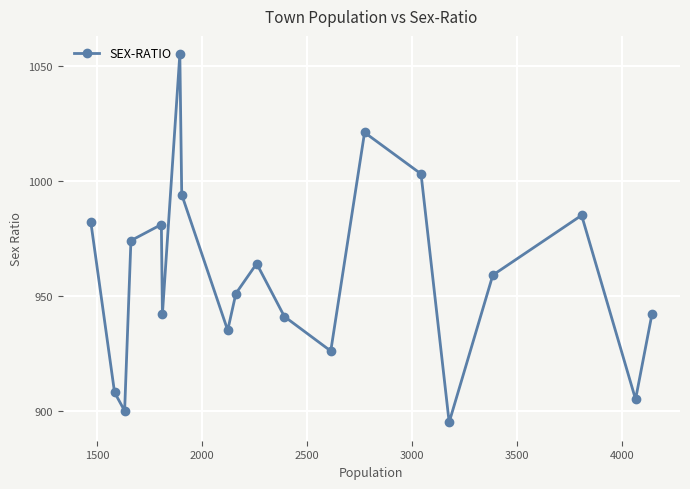

What is the average value?

958